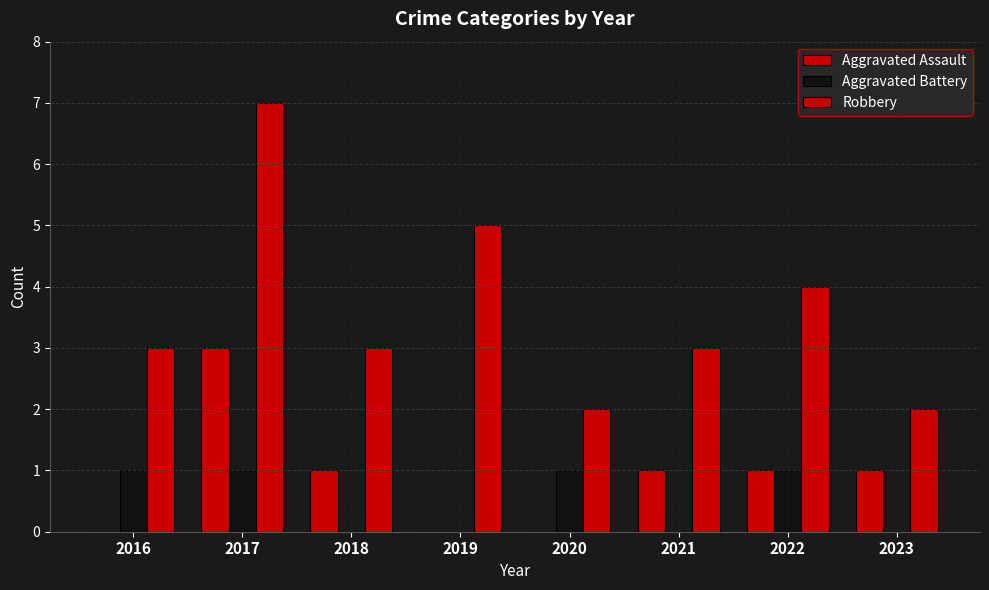

What is the difference between the maximum and second lowest values in the Robbery series?

5